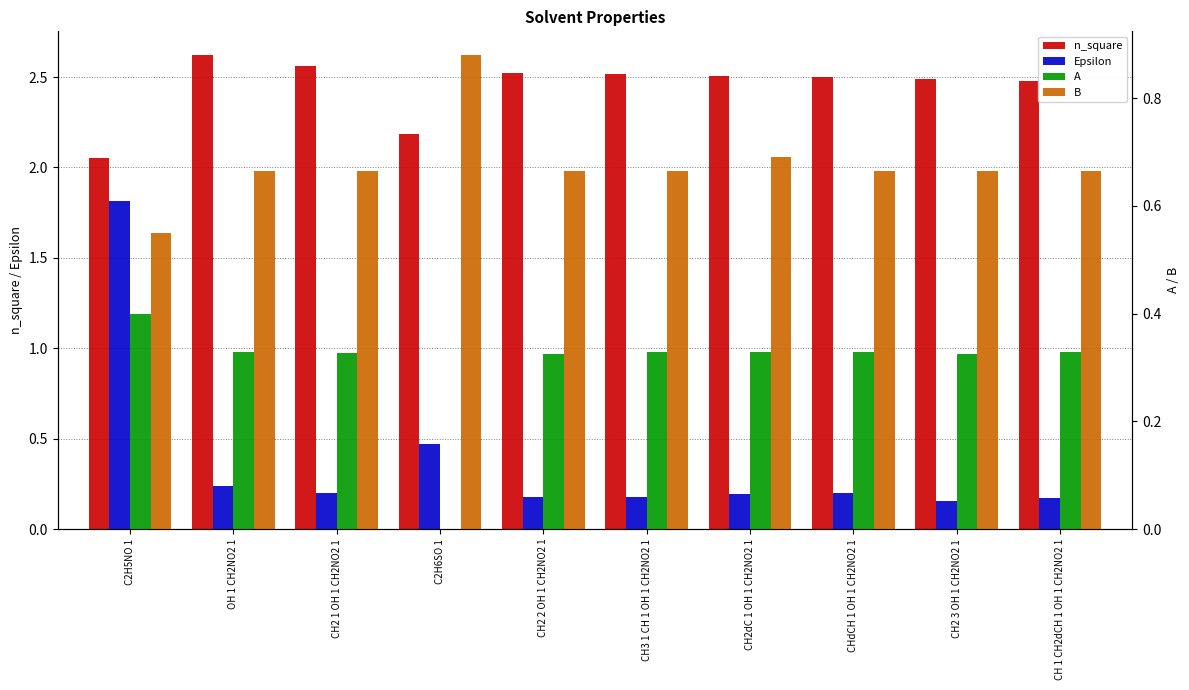

Reading left to right, extract all data points from this chart.

n_square: C2H5NO 1=2.1	OH 1 CH2NO2 1=2.6	CH2 1 OH 1 CH2NO2 1=2.6	C2H6SO 1=2.2	CH2 2 OH 1 CH2NO2 1=2.5	CH3 1 CH 1 OH 1 CH2NO2 1=2.5	CH2dC 1 OH 1 CH2NO2 1=2.5	CHdCH 1 OH 1 CH2NO2 1=2.5	CH2 3 OH 1 CH2NO2 1=2.5	CH 1 CH2dCH 1 OH 1 CH2NO2 1=2.5
Epsilon: C2H5NO 1=1.8	OH 1 CH2NO2 1=0.2	CH2 1 OH 1 CH2NO2 1=0.2	C2H6SO 1=0.5	CH2 2 OH 1 CH2NO2 1=0.2	CH3 1 CH 1 OH 1 CH2NO2 1=0.2	CH2dC 1 OH 1 CH2NO2 1=0.2	CHdCH 1 OH 1 CH2NO2 1=0.2	CH2 3 OH 1 CH2NO2 1=0.2	CH 1 CH2dCH 1 OH 1 CH2NO2 1=0.2
A: C2H5NO 1=0.4	OH 1 CH2NO2 1=0.3	CH2 1 OH 1 CH2NO2 1=0.3	C2H6SO 1=0.0	CH2 2 OH 1 CH2NO2 1=0.3	CH3 1 CH 1 OH 1 CH2NO2 1=0.3	CH2dC 1 OH 1 CH2NO2 1=0.3	CHdCH 1 OH 1 CH2NO2 1=0.3	CH2 3 OH 1 CH2NO2 1=0.3	CH 1 CH2dCH 1 OH 1 CH2NO2 1=0.3
B: C2H5NO 1=0.6	OH 1 CH2NO2 1=0.7	CH2 1 OH 1 CH2NO2 1=0.7	C2H6SO 1=0.9	CH2 2 OH 1 CH2NO2 1=0.7	CH3 1 CH 1 OH 1 CH2NO2 1=0.7	CH2dC 1 OH 1 CH2NO2 1=0.7	CHdCH 1 OH 1 CH2NO2 1=0.7	CH2 3 OH 1 CH2NO2 1=0.7	CH 1 CH2dCH 1 OH 1 CH2NO2 1=0.7